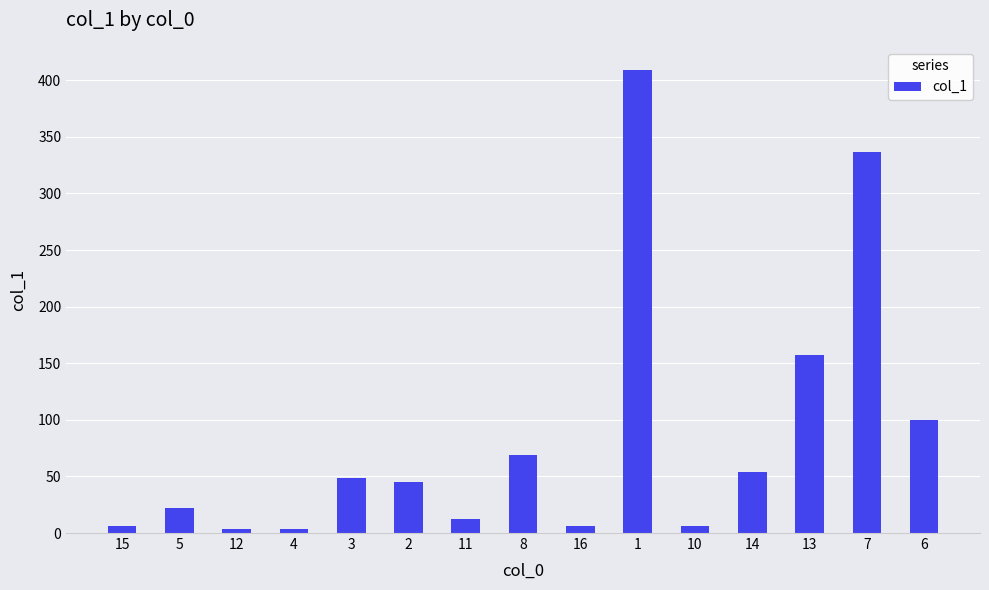

What is the minimum value shown in the chart?

3.3